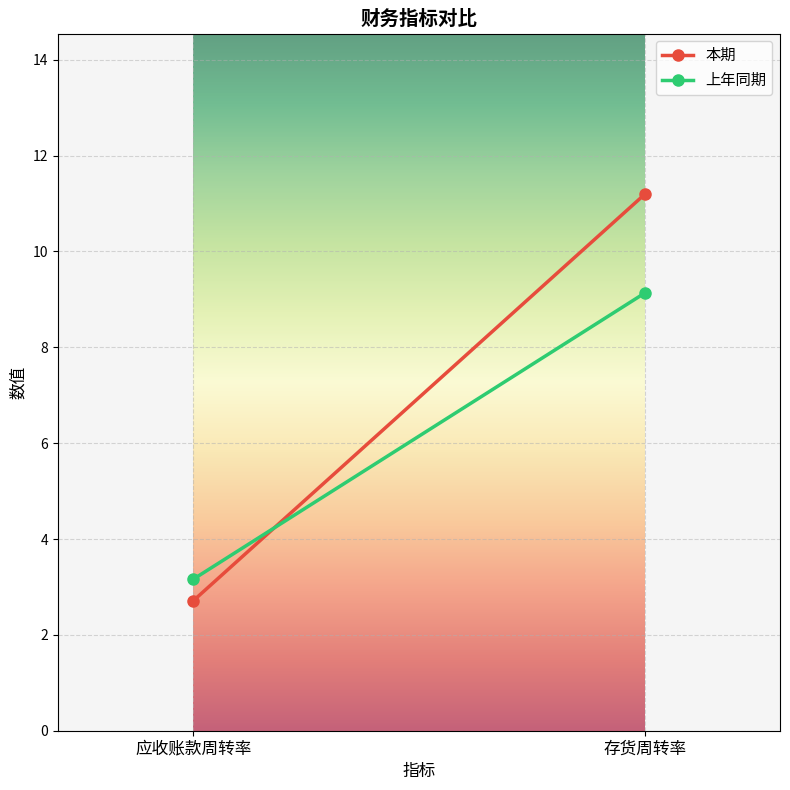

What is the label of the 1st point from the right?

存货周转率